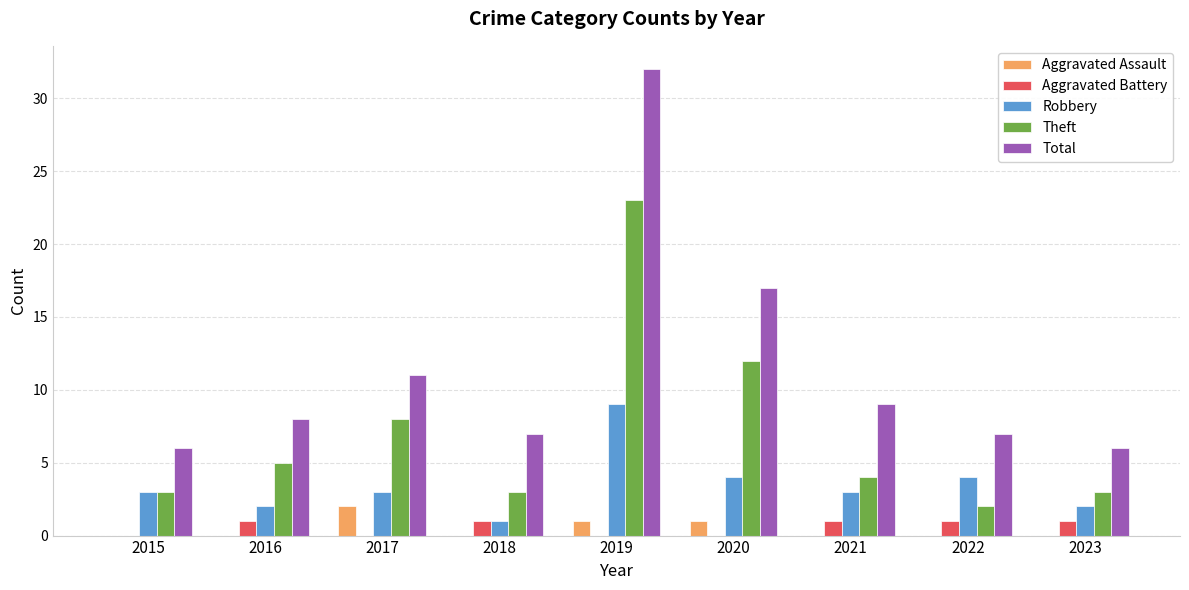

What are all the series names shown in the legend?

Aggravated Assault, Aggravated Battery, Robbery, Theft, Total